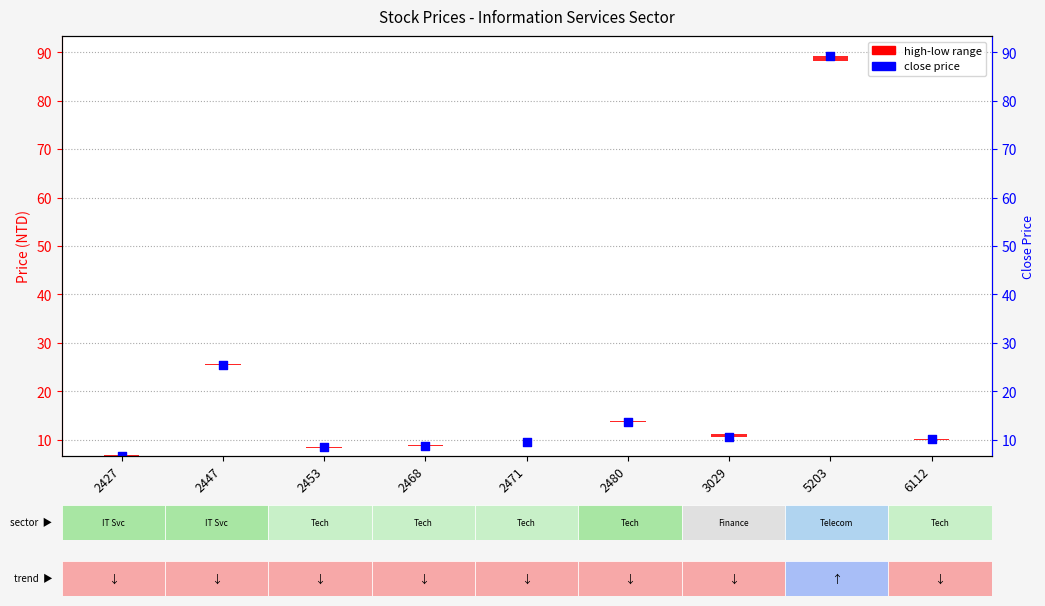

What is the total value across all series at 5203?

90.2